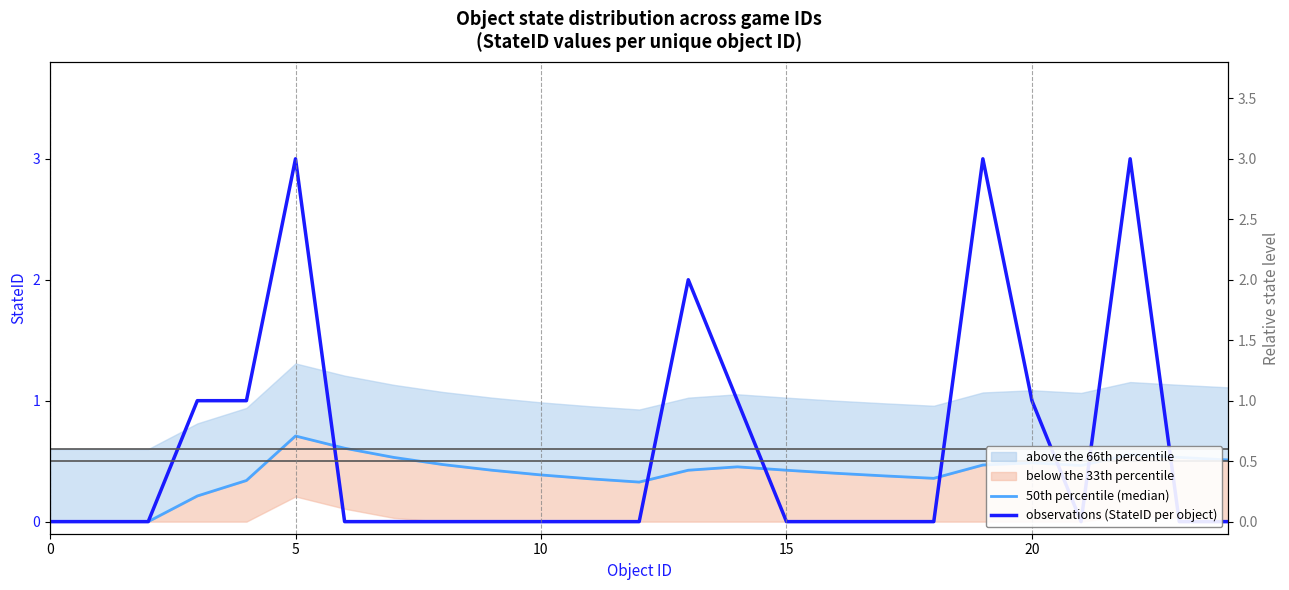

True or false: 50th percentile (median) has a value of 0.1 at 13.

False